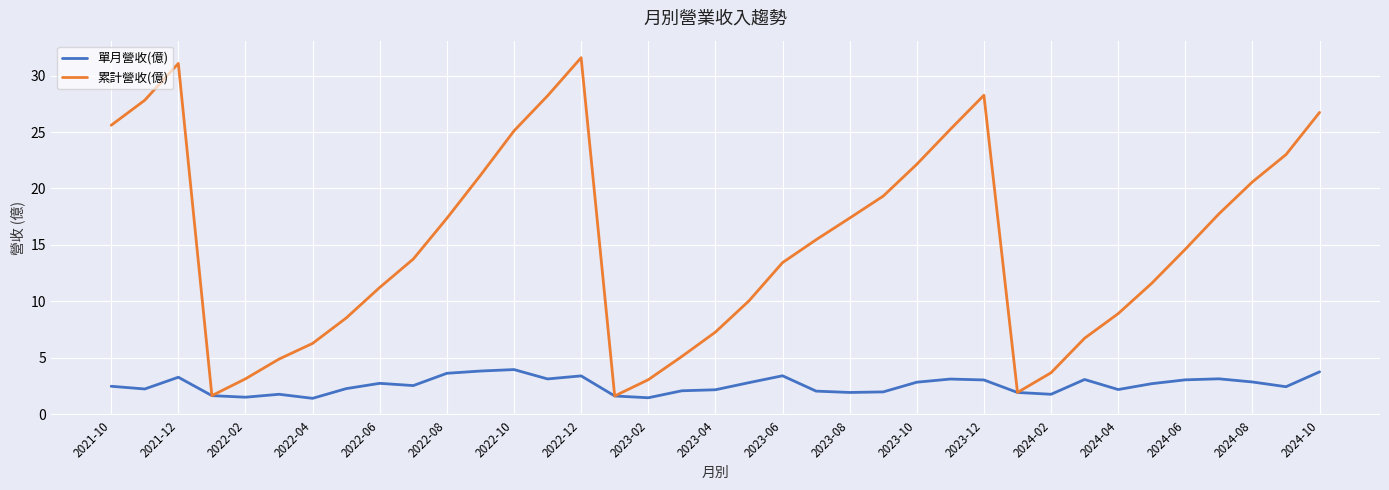

List the series in order of their peak value, highest first.

累計營收(億), 單月營收(億)